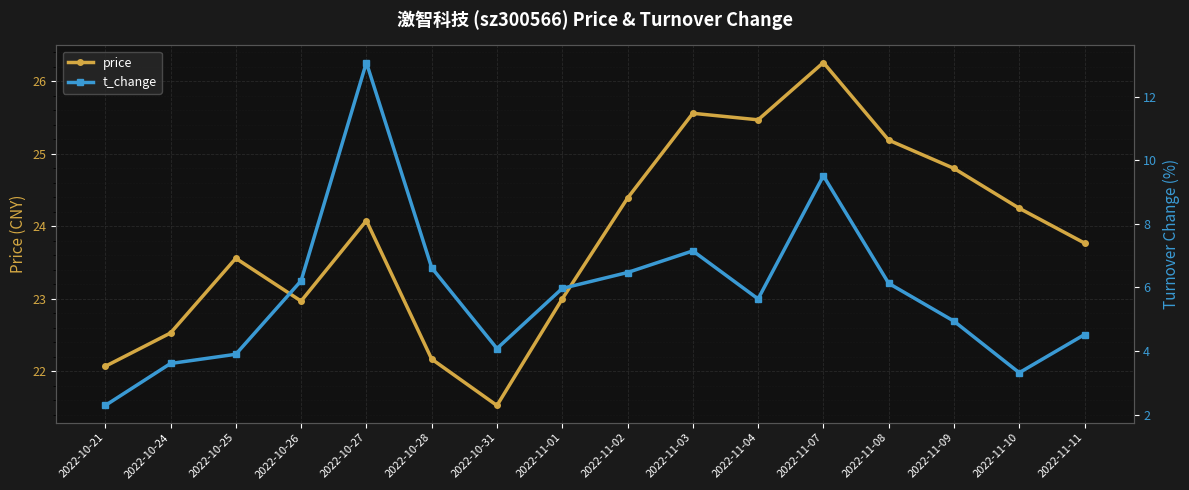

At 2022-11-02, list the series in order from largest to smallest.

price, t_change